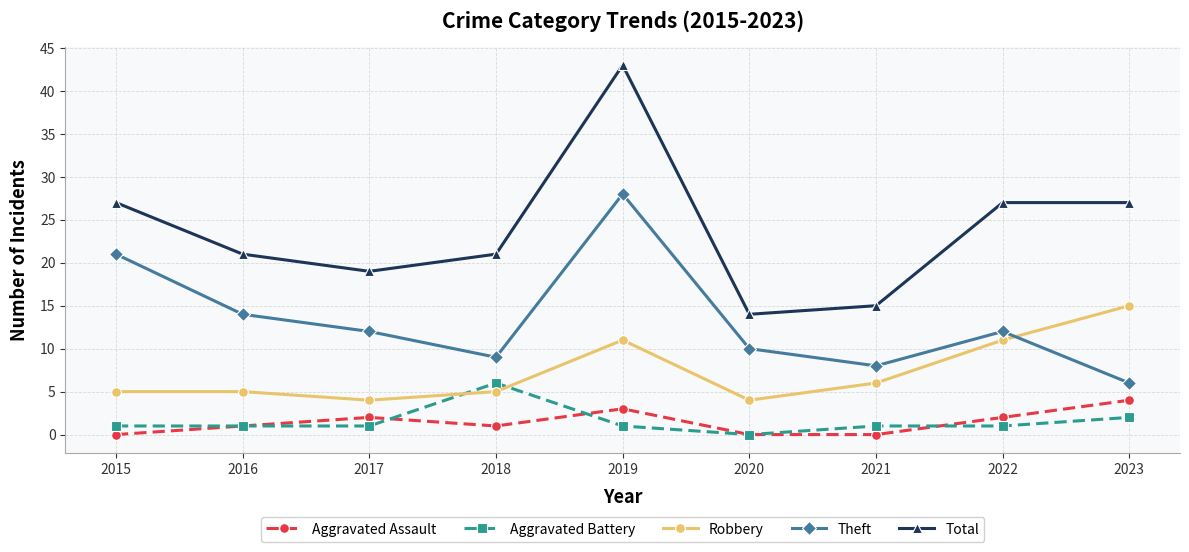

At which label does Total reach its peak?

2019